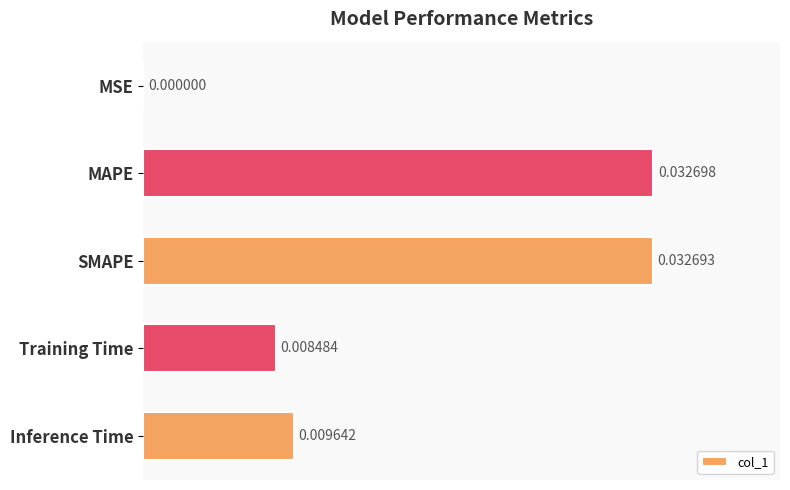

At which label is the value closest to 0?

MSE